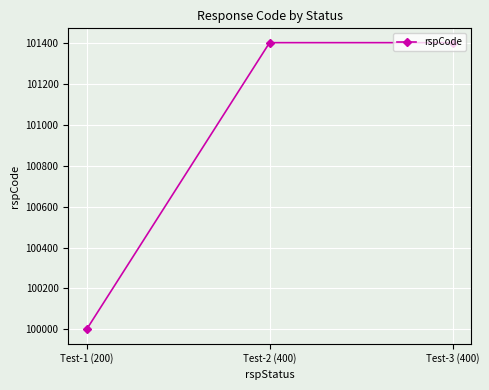

The value at Test-2 (400) is 101400. True or false?

True